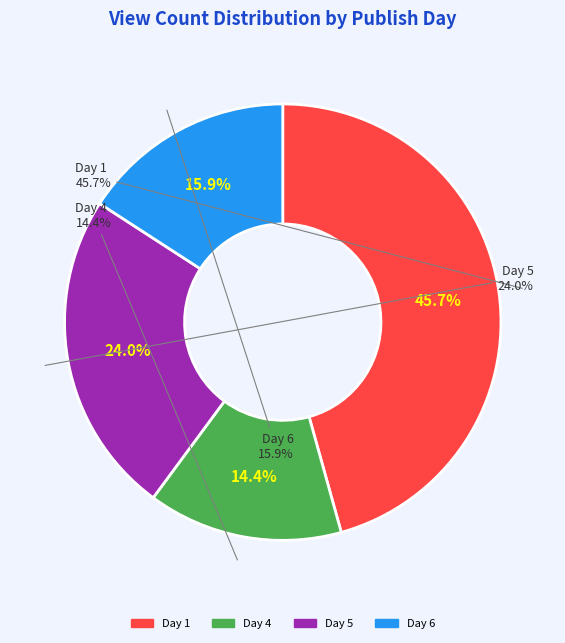

Is 6 the majority of the pie?

No